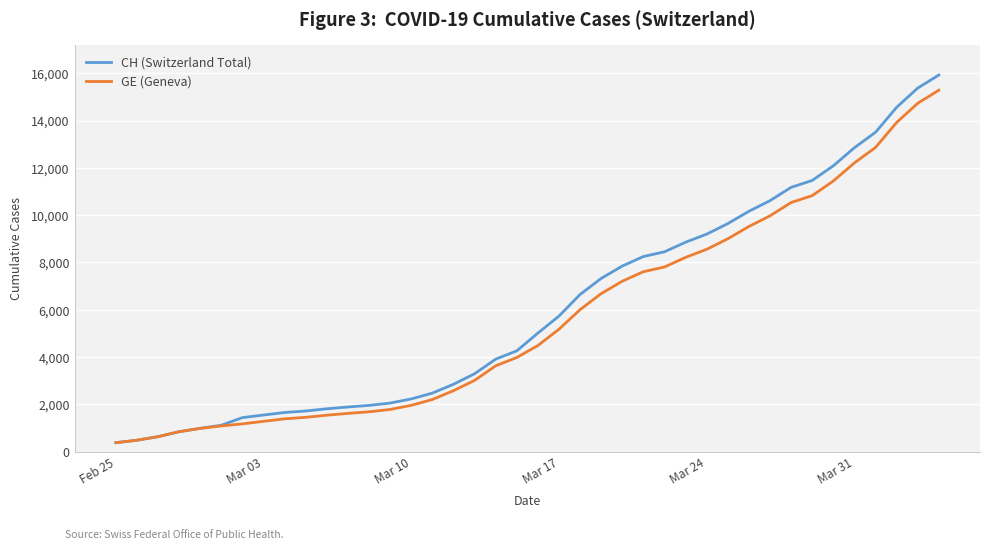

Which series has the widest spread of values?

CH (Switzerland Total)